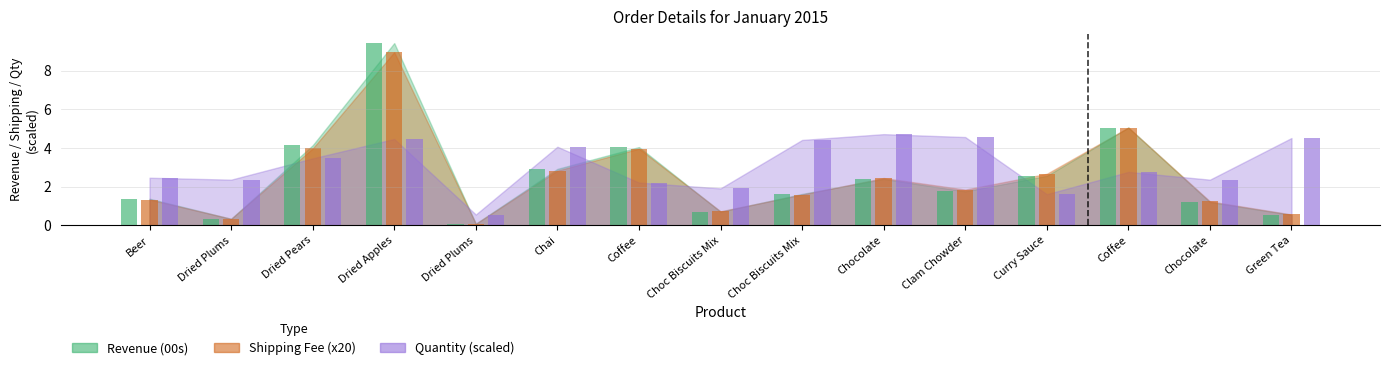

What is the maximum value shown in the chart?

9.4